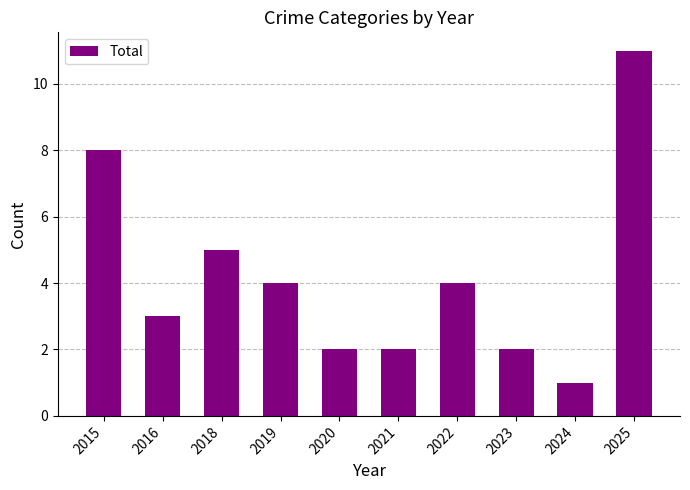

Which label corresponds to the smallest value in the chart?

2024